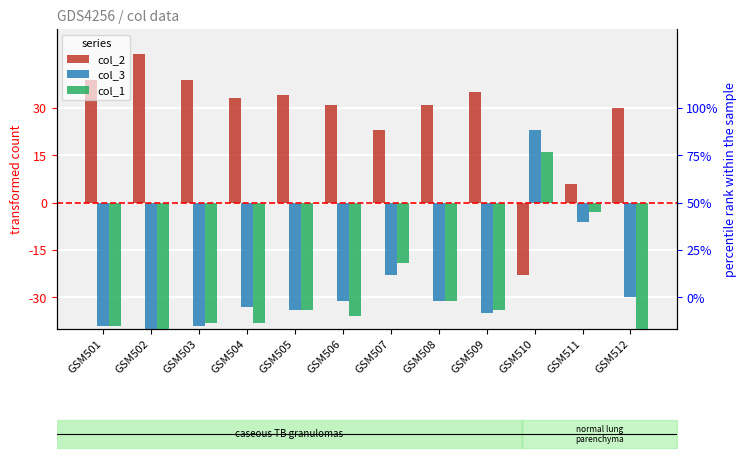

At how many categories does at least one series exceed -2?

12